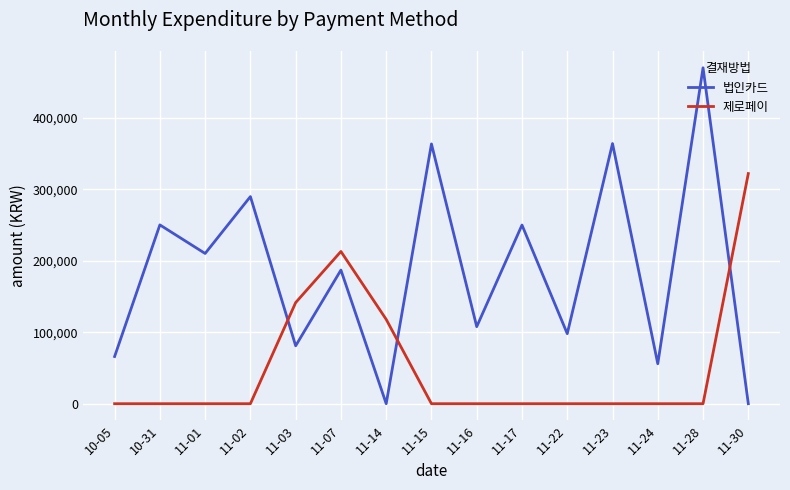

At which label is 제로페이 closest to 161000?

11-03